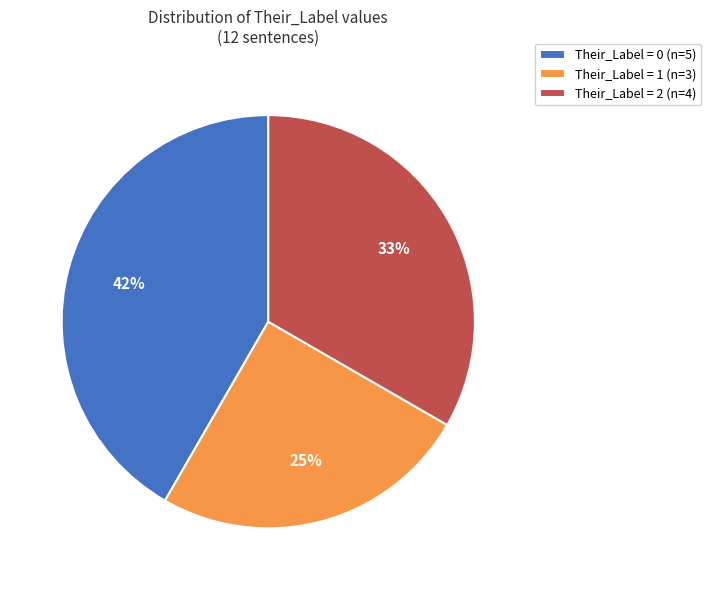

What is the largest slice in the pie chart?

Their_Label = 0 (n=5)